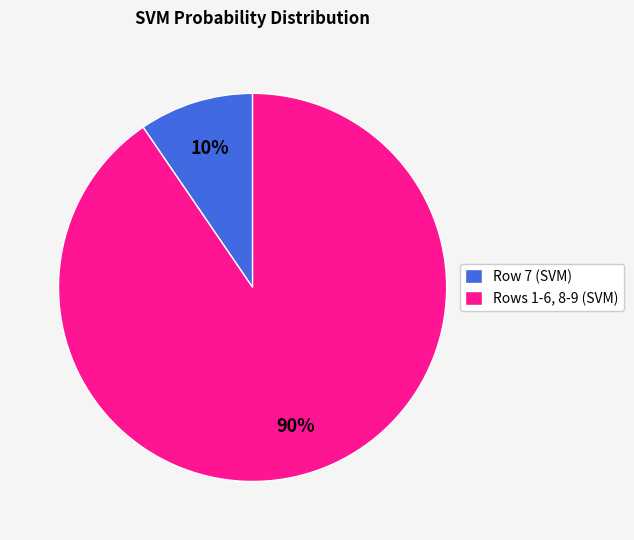

Rank the categories by value from lowest to highest.

Row 7 (SVM), Rows 1-6, 8-9 (SVM)